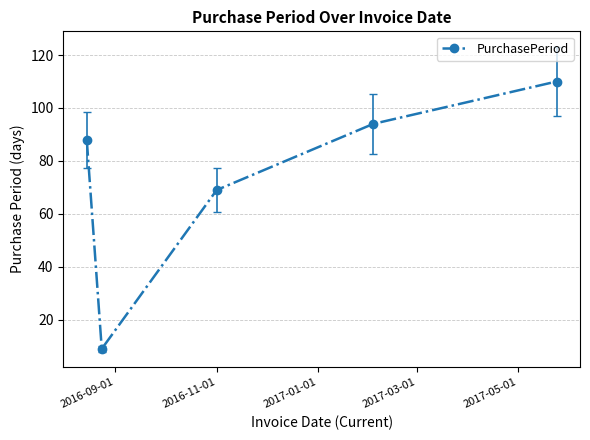

True or false: there are more than 1 points higher than both neighbors.

False